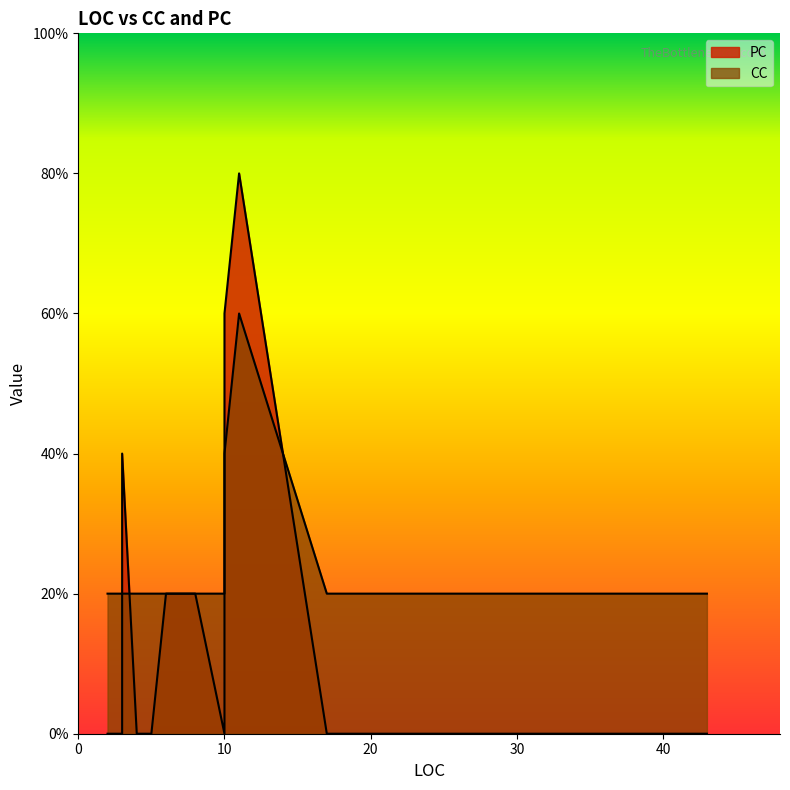

At which category is the sum across all series the highest?

11